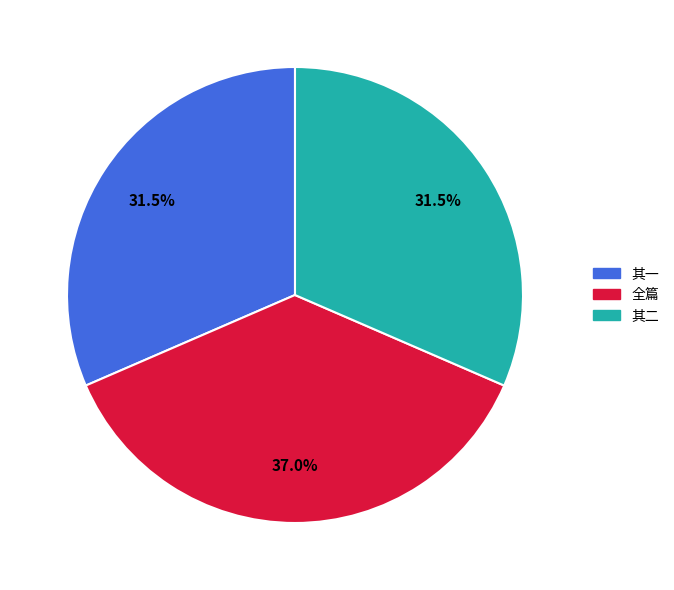

How many slices are in this pie chart?

3